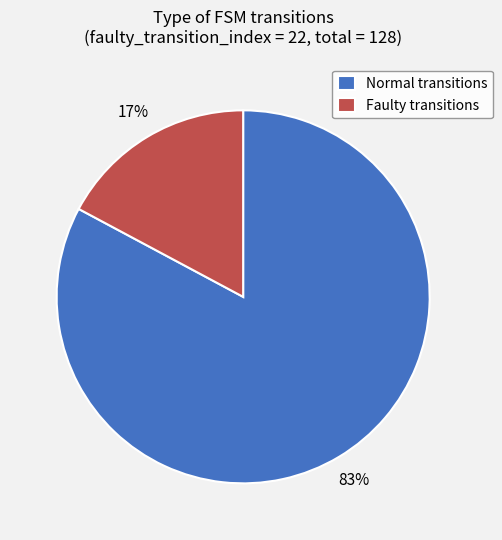

The Normal transitions slice represents 83% of the pie. True or false?

True